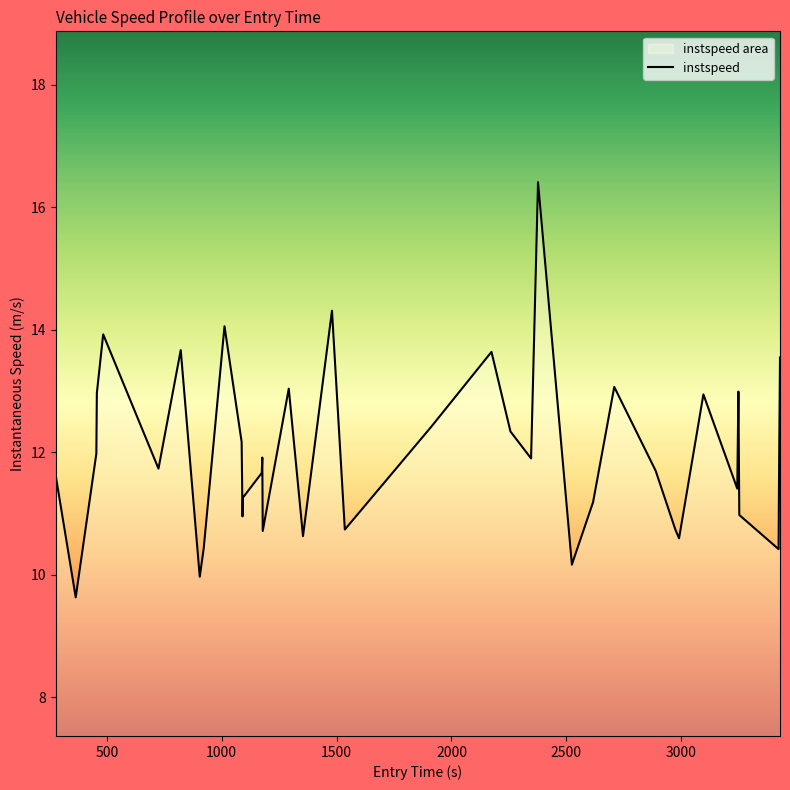

Reading left to right, list all the values displayed in this chart.

10.5	11.6	9.6	12.0	13.0	13.9	11.7	13.7	10.0	10.4	14.1	12.2	11.0	11.3	11.7	11.9	10.7	13.0	10.6	14.3	10.7	12.4	13.6	12.3	11.9	16.4	10.2	10.2	11.2	13.1	11.7	10.7	10.6	12.9	11.4	13.0	11.0	10.4	11.7	13.5